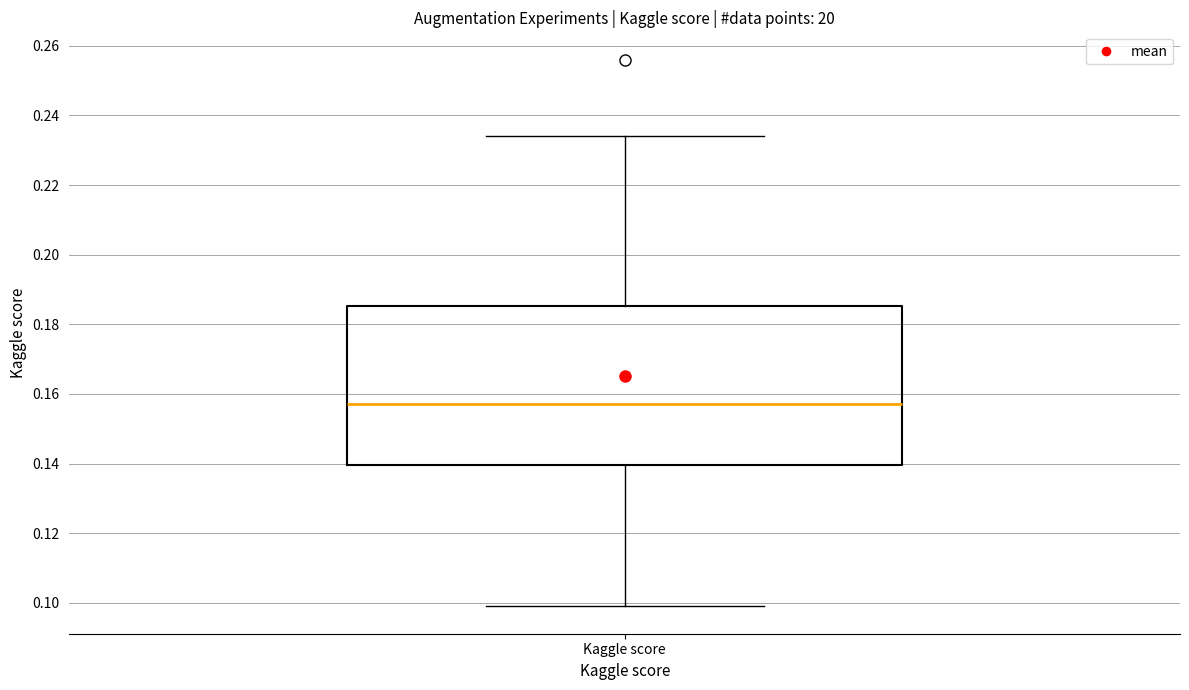

Transcribe this box plot: give where the median line is, the range the box spans, and where the two whiskers end, as read against the y-axis. The values are not printed on the chart, so give them approximately, as read against the axis.

median 0.158, box 0.140 to 0.186, whiskers 0.100 to 0.234